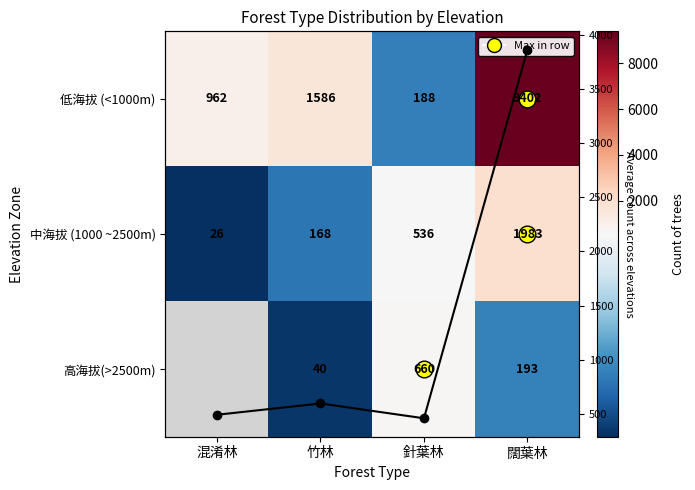

What is the difference between the 中海拔 (1000 ~2500m) values at 闊葉林 and 竹林?

1815.0